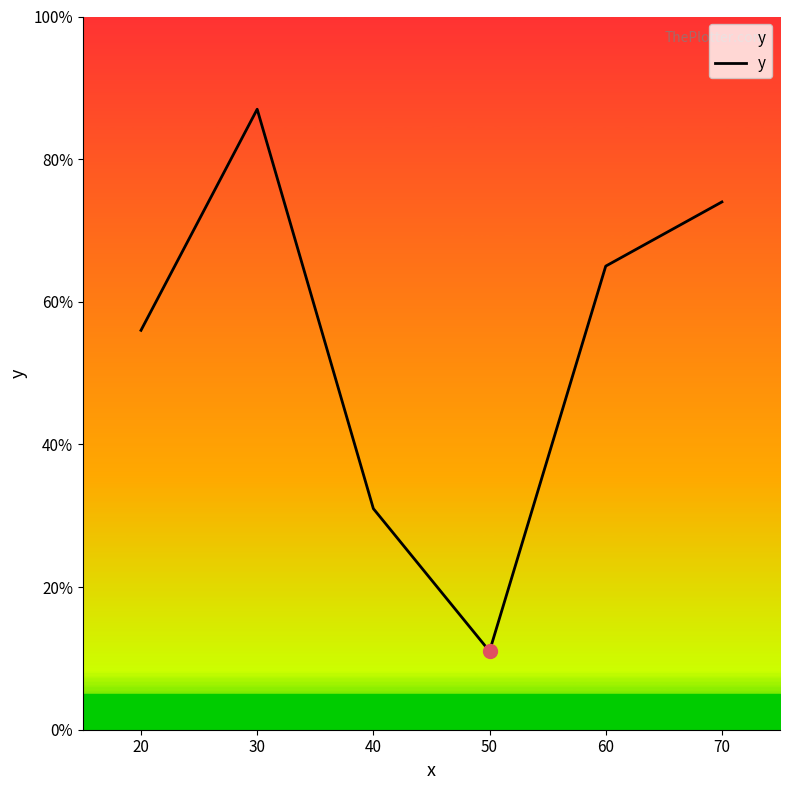

Does the chart have visible grid lines?

No